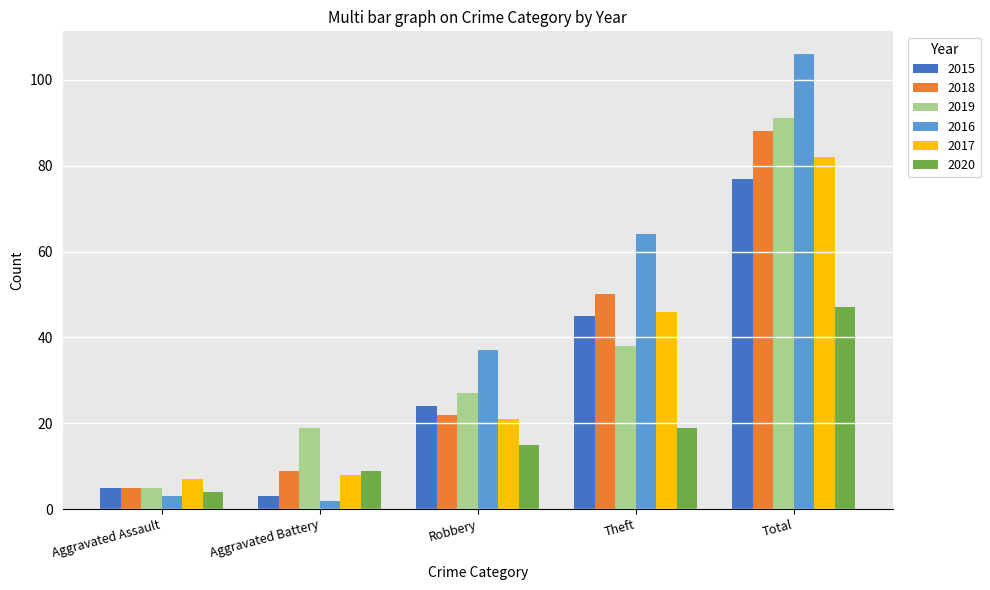

List the labels in order of 2017 value, largest first.

Total, Theft, Robbery, Aggravated Battery, Aggravated Assault